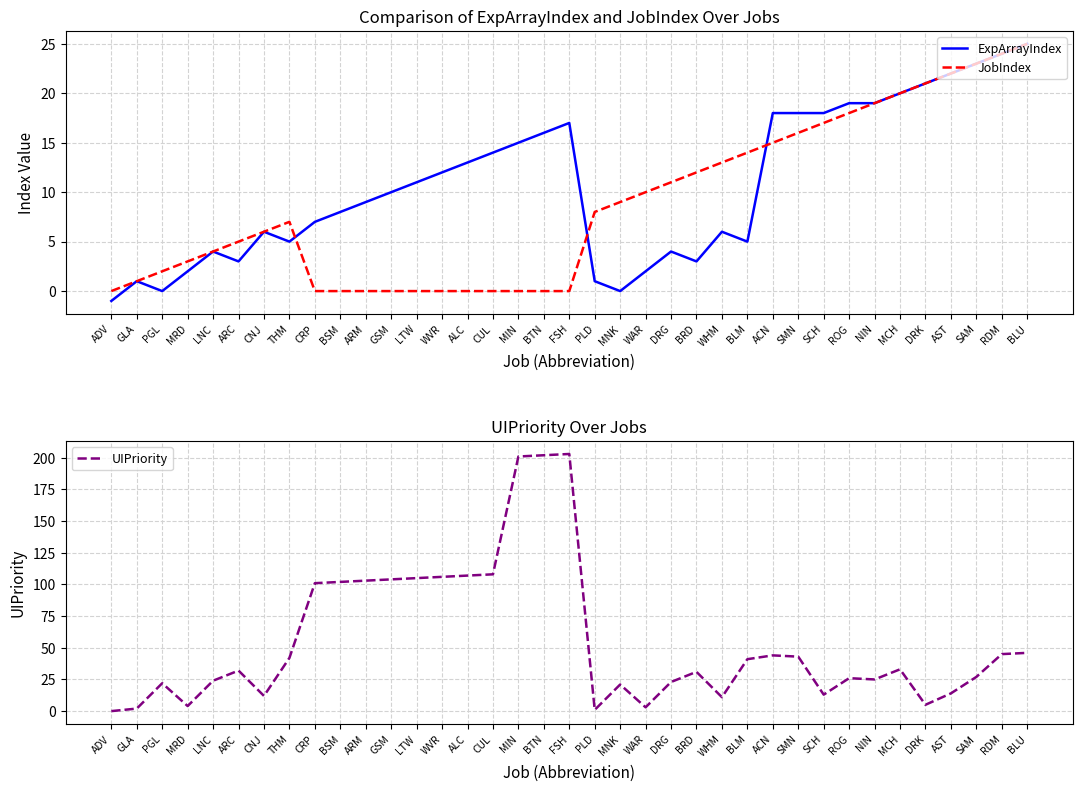

At which label is JobIndex closest to 12?

BRD